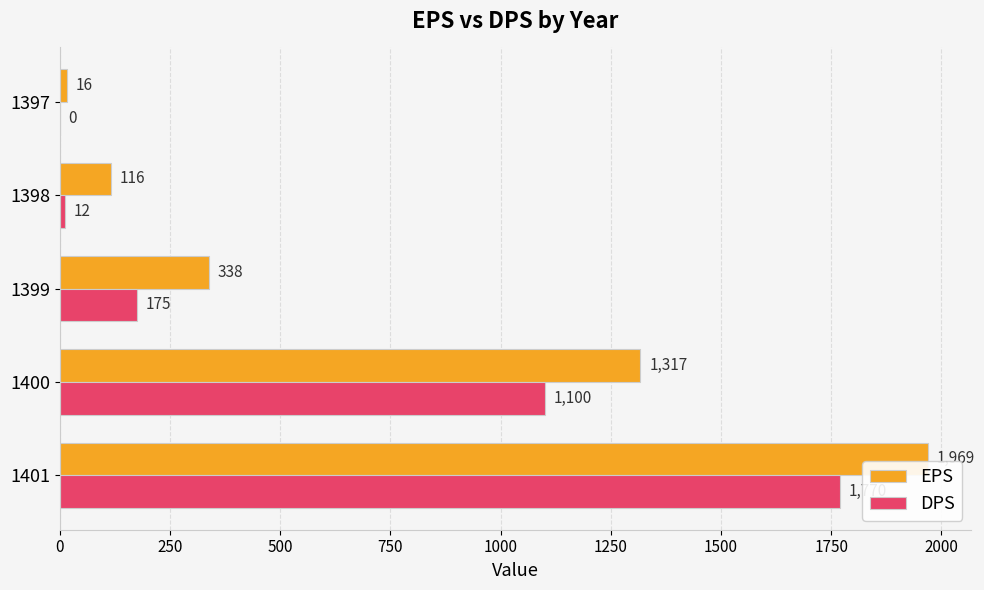

Which series has the widest spread of values?

EPS